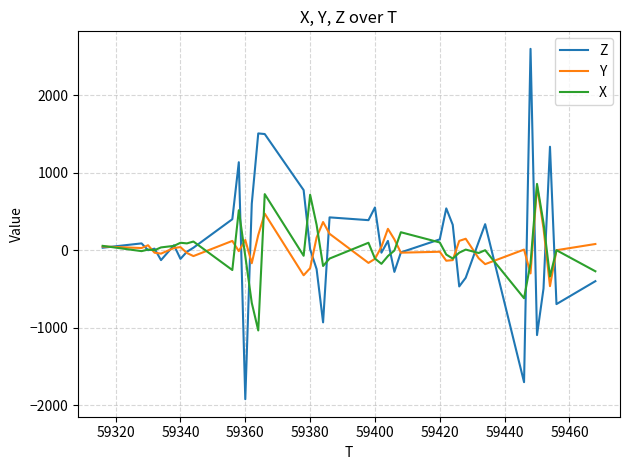

What are all the series names shown in the legend?

Z, Y, X